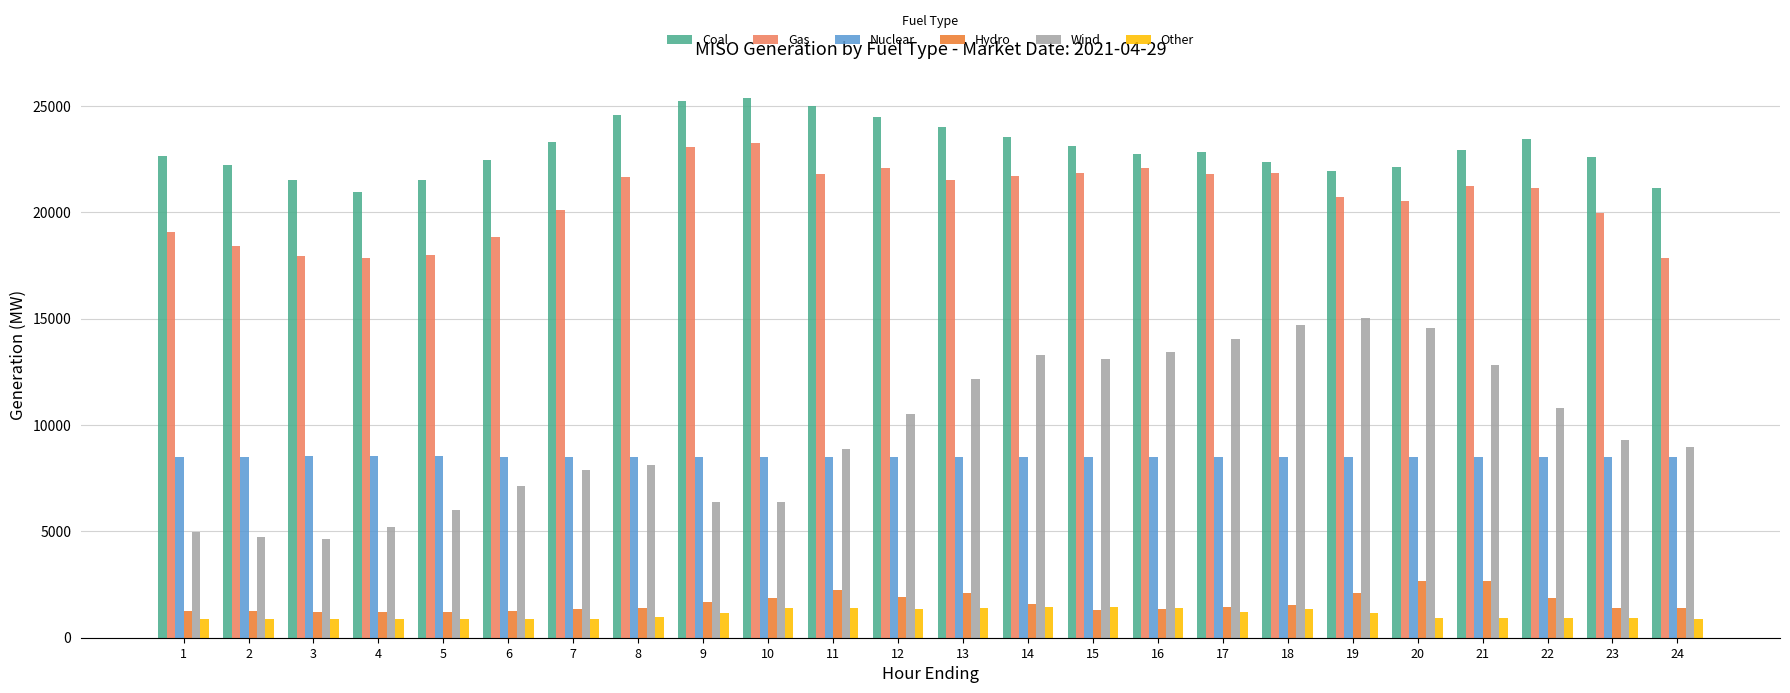

Between 10 and 21, which series saw the biggest shift?

Wind